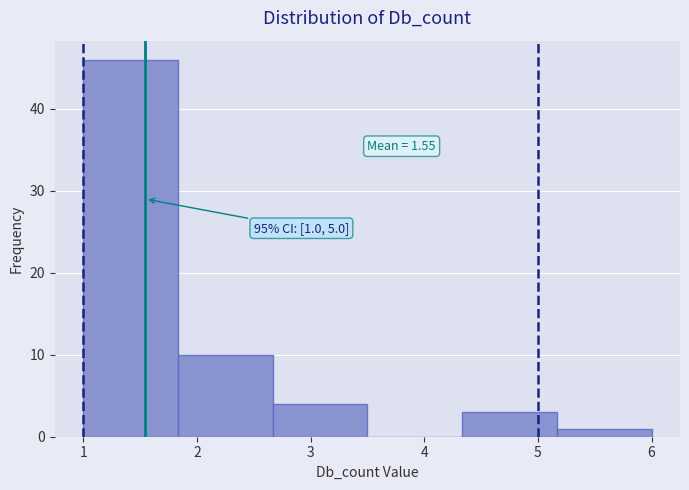

Over which range of the x-axis is the bar tallest?

1.0 to 1.8